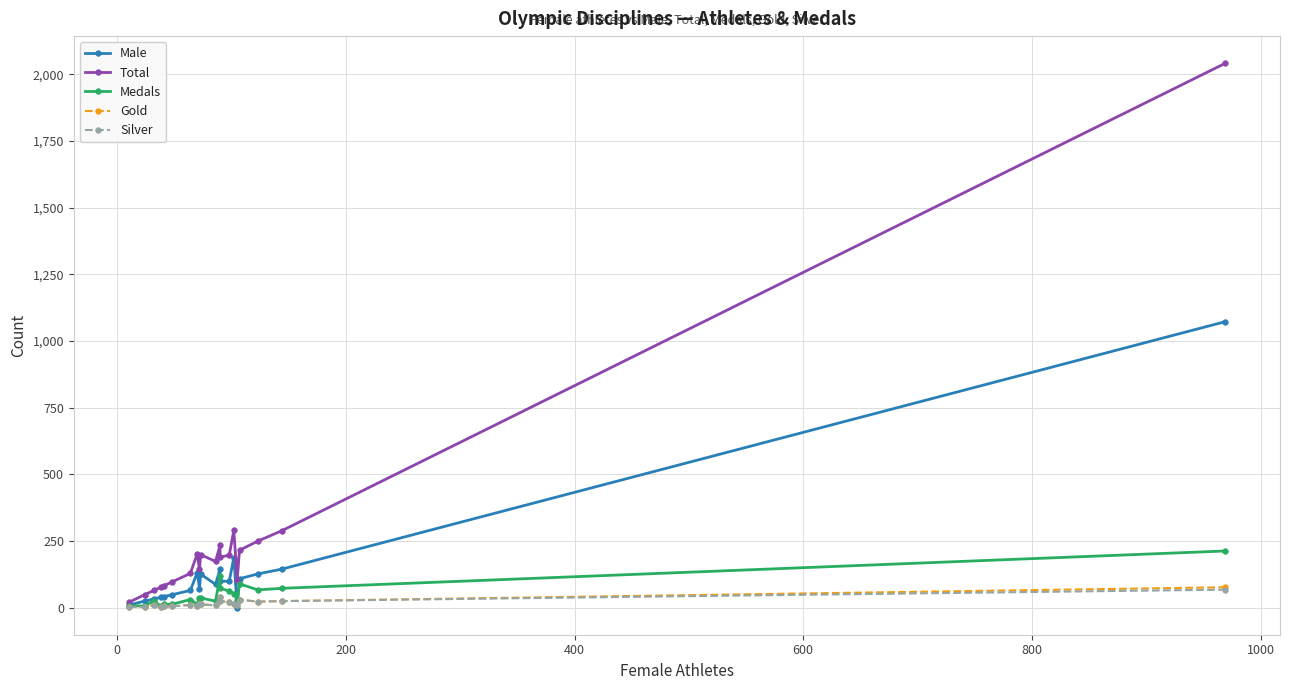

True or false: Silver and Total intersect in this chart.

False